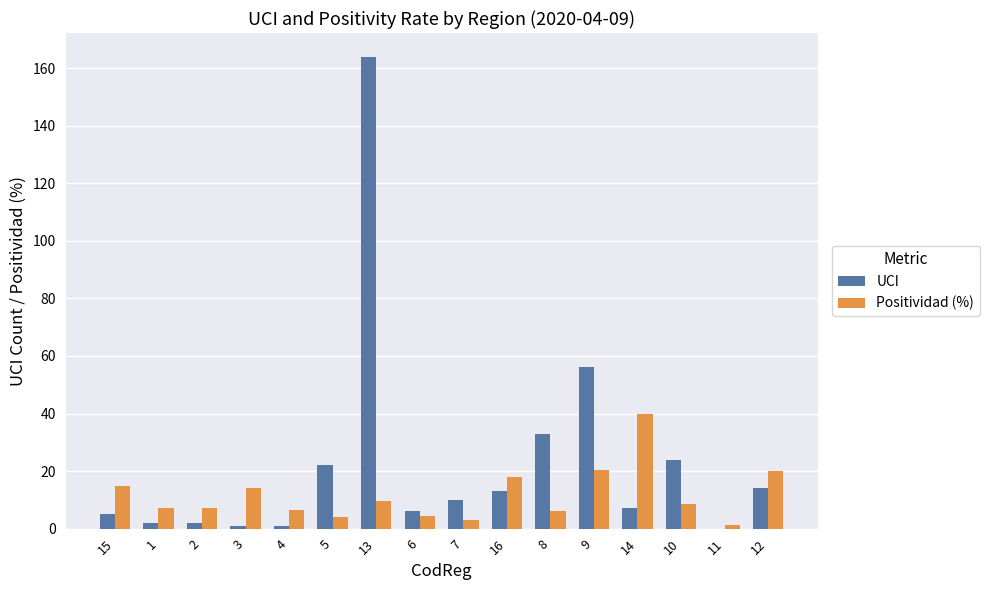

What is the greatest value displayed?

164.0